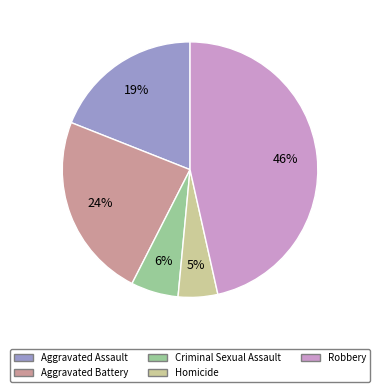

Which category has the smallest portion of the pie?

Homicide